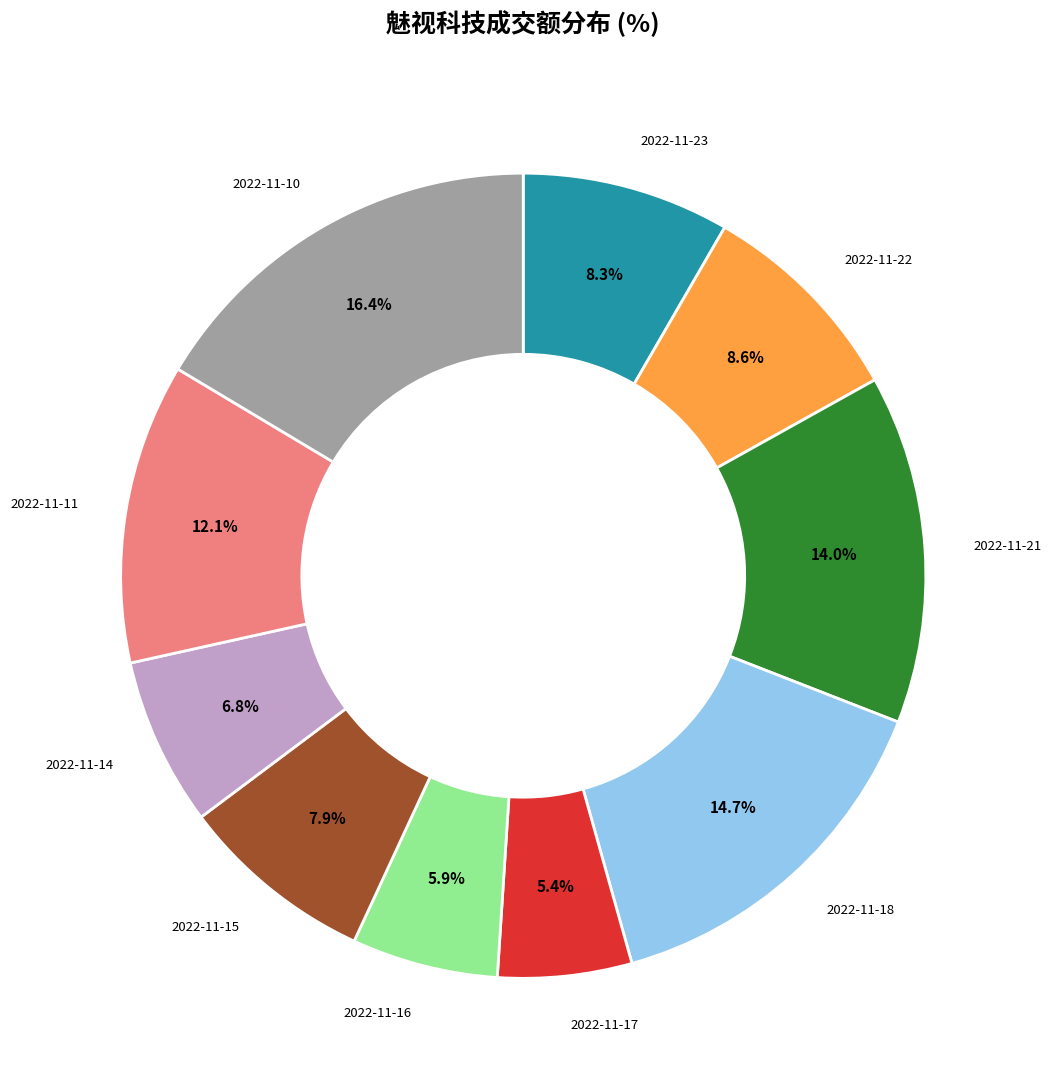

Is 2022-11-10 the majority of the pie?

No